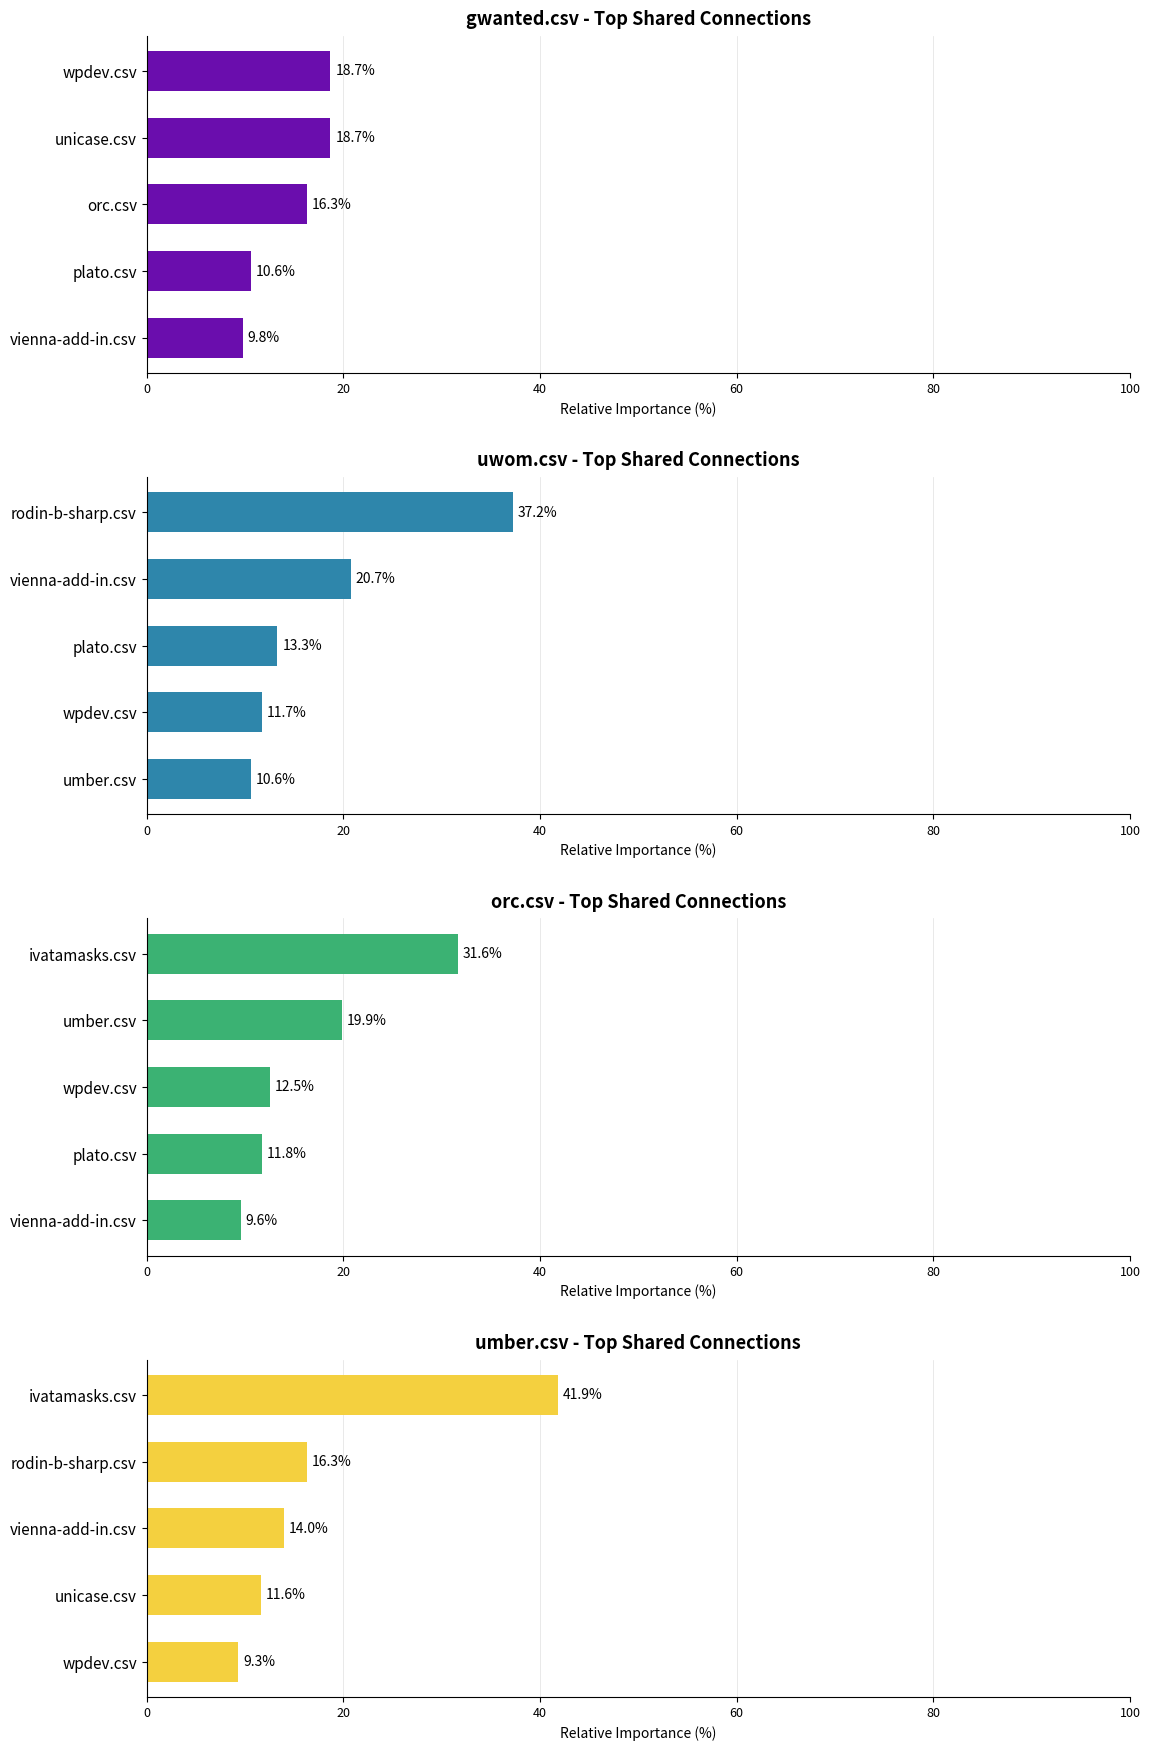

Which has a higher value, orc.csv or unicase.csv?

unicase.csv